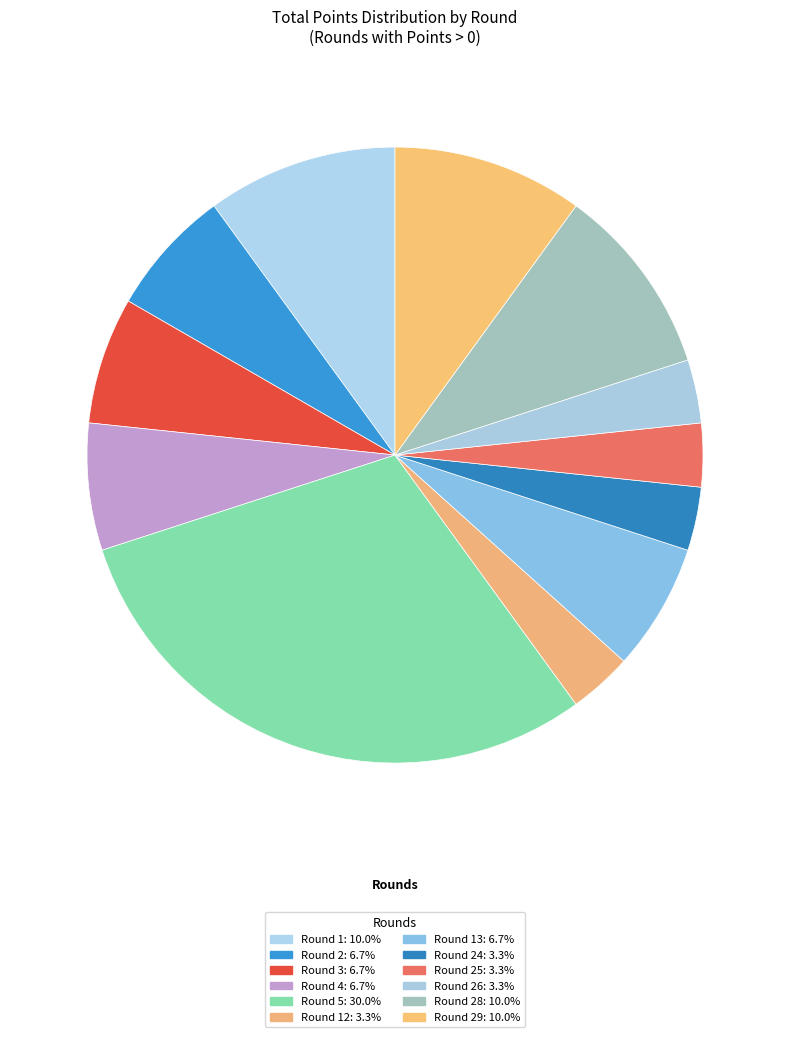

Which category has the biggest portion of the pie?

Round 5